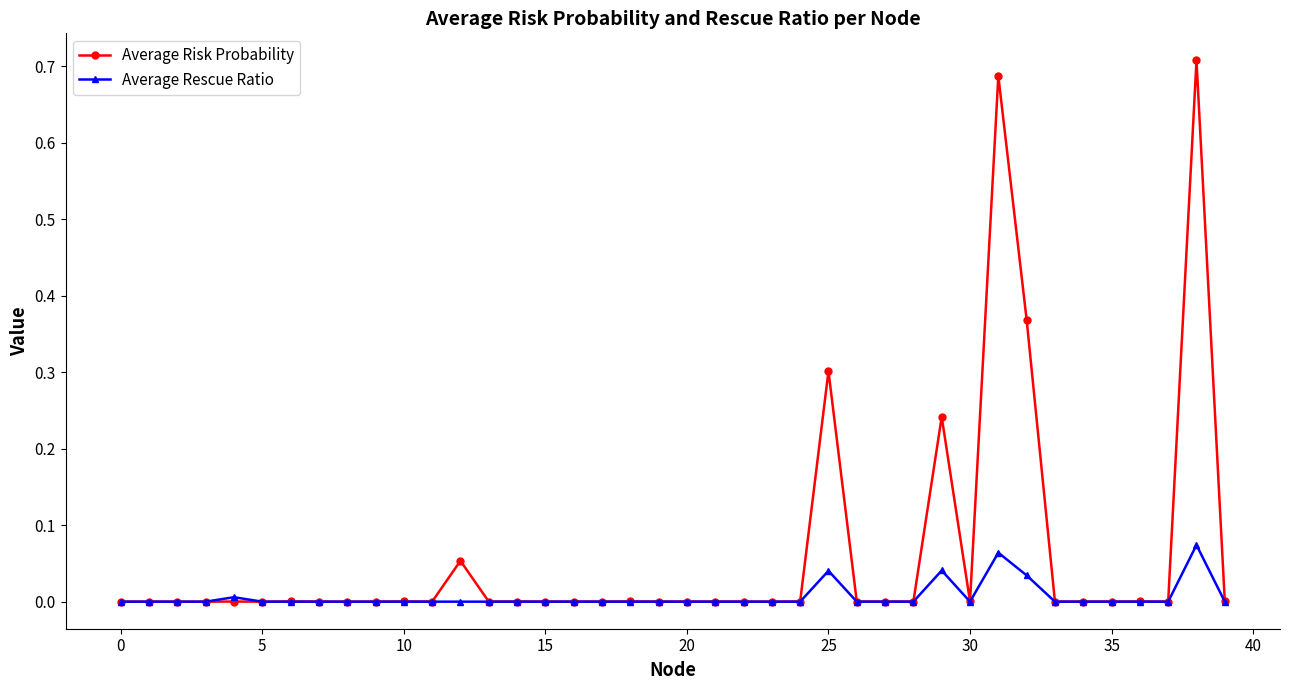

What are all the series names shown in the legend?

Average Risk Probability, Average Rescue Ratio